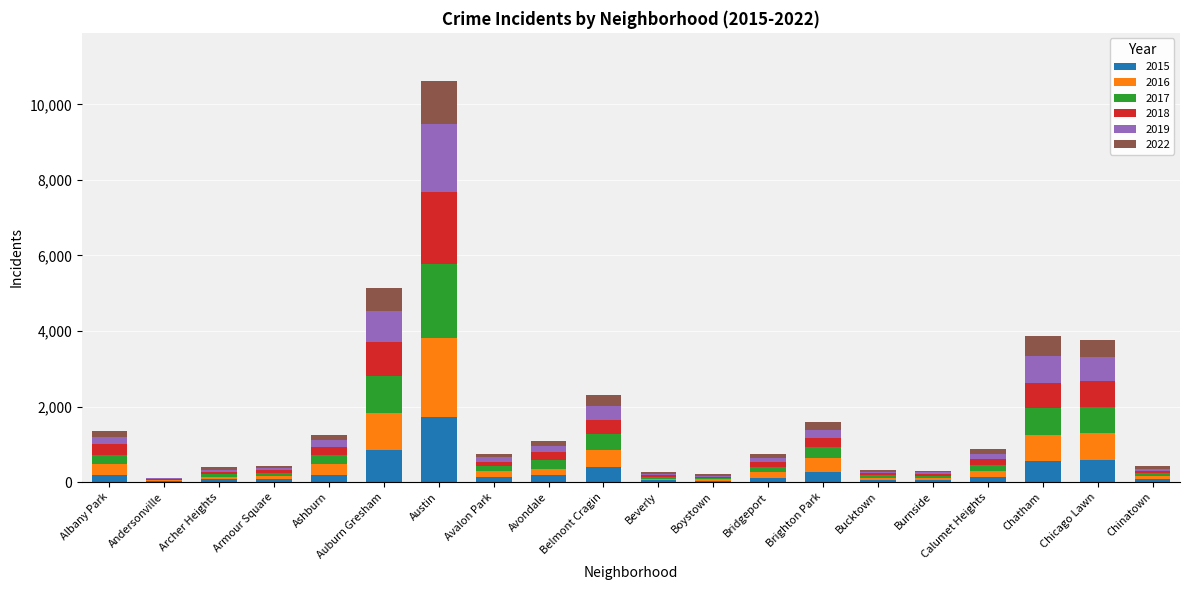

At which label does 2015 reach its peak?

Austin